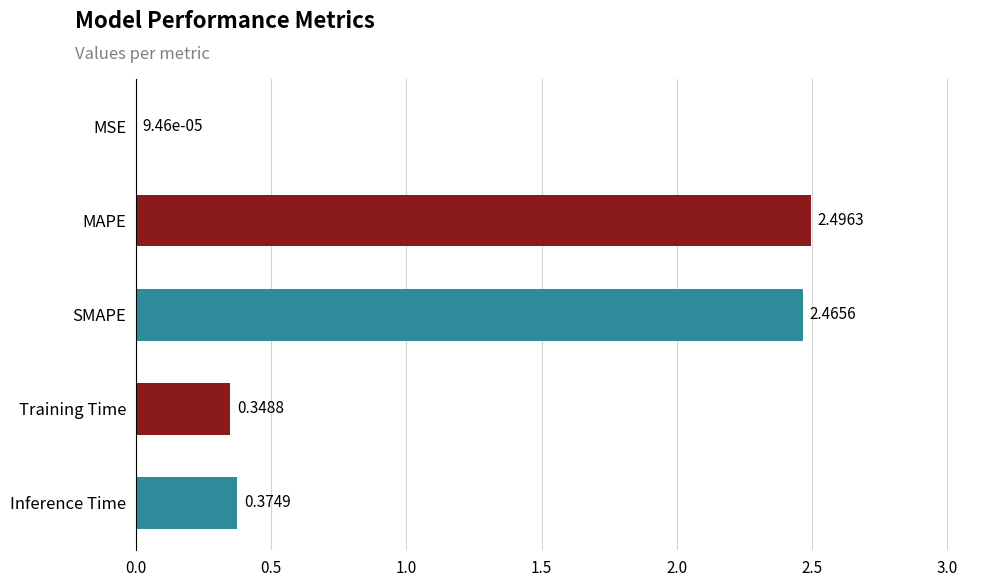

Which label corresponds to the largest value in the chart?

MAPE